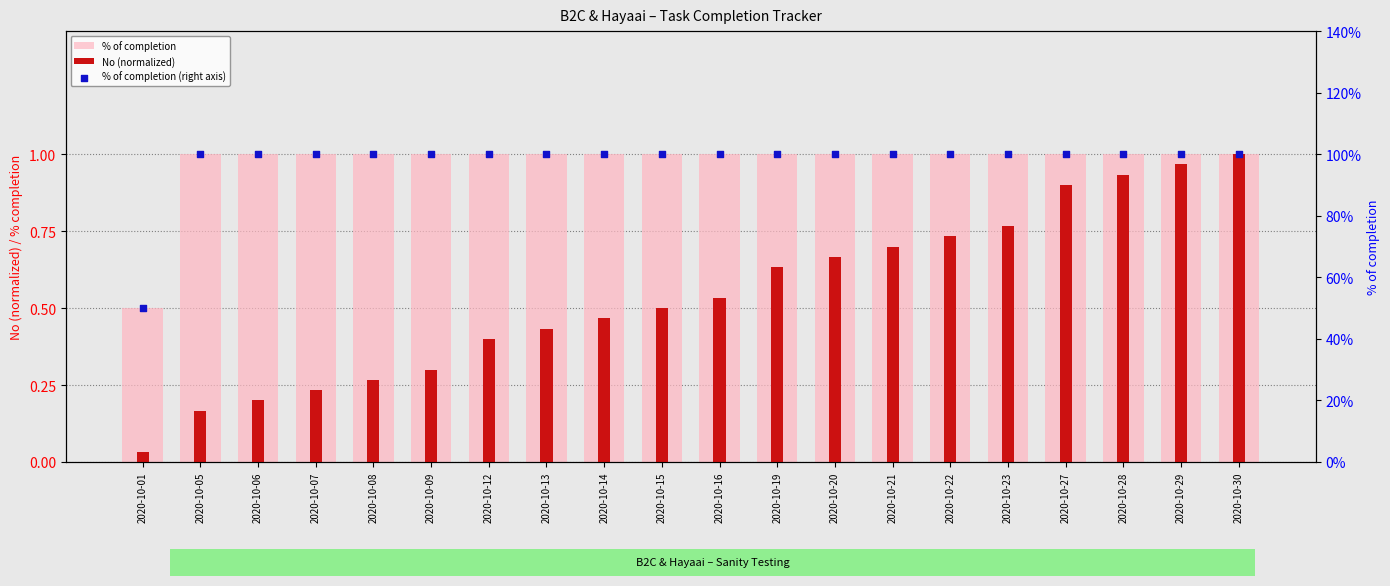

Is the value of % of completion (right axis) at 2020-10-01 greater than the value of No (normalized) at 2020-10-06?

Yes